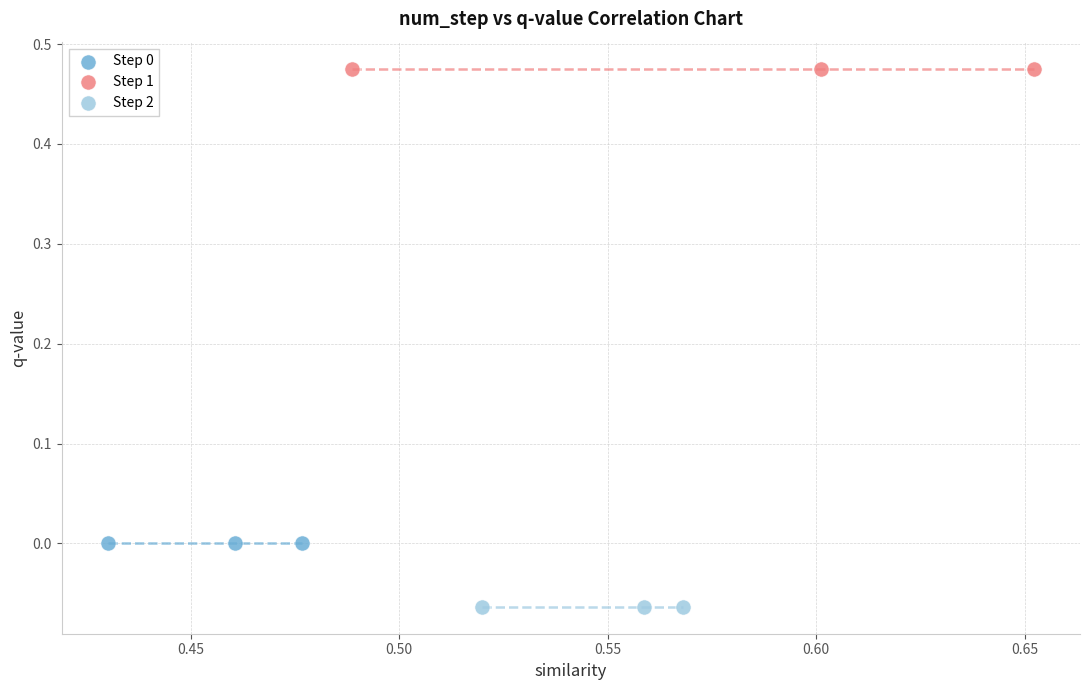

Which series reaches the minimum Y coordinate?

Step 2